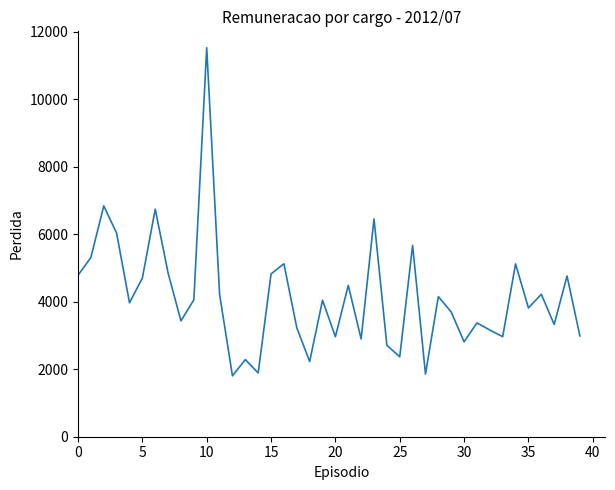

What is the difference between the maximum and minimum values?

9728.6